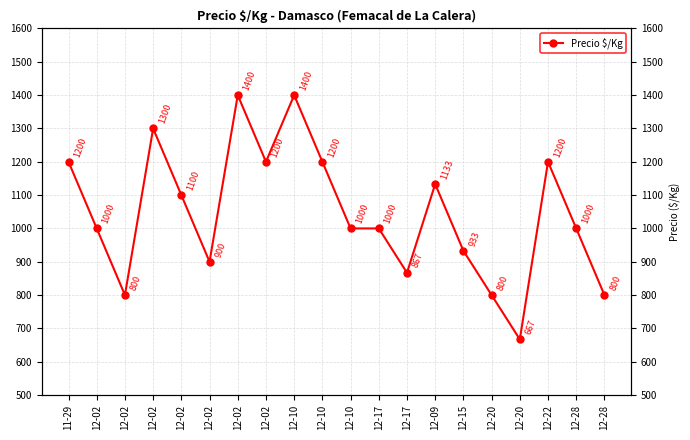

List the labels in order of value, smallest first.

12-20, 12-02, 12-20, 12-28, 12-17, 12-02, 12-15, 12-02, 12-10, 12-17, 12-28, 12-02, 12-09, 11-29, 12-02, 12-10, 12-22, 12-02, 12-02, 12-10